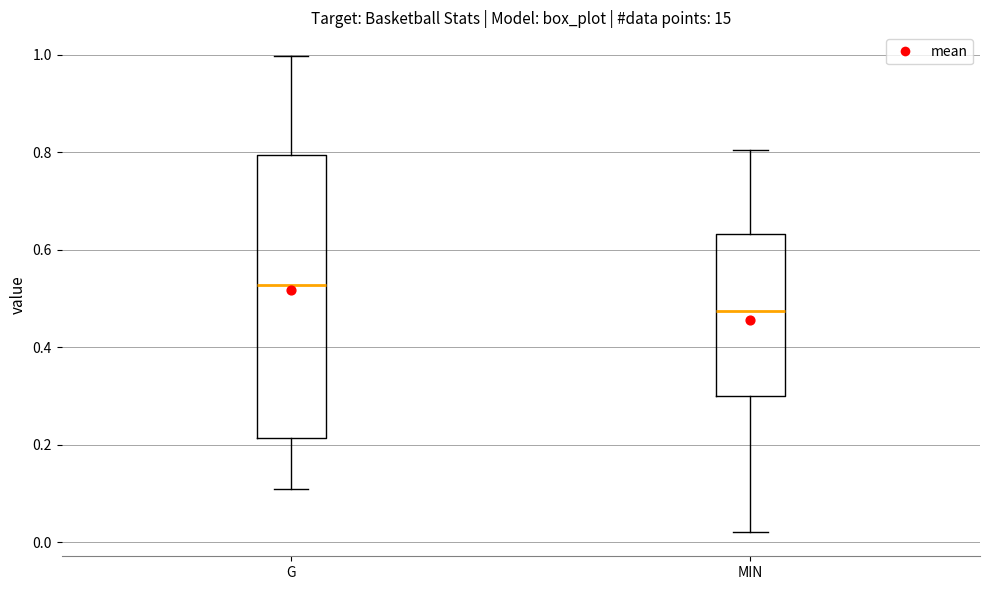

Comparing the boxes themselves (not the whiskers), which one is the tallest?

G